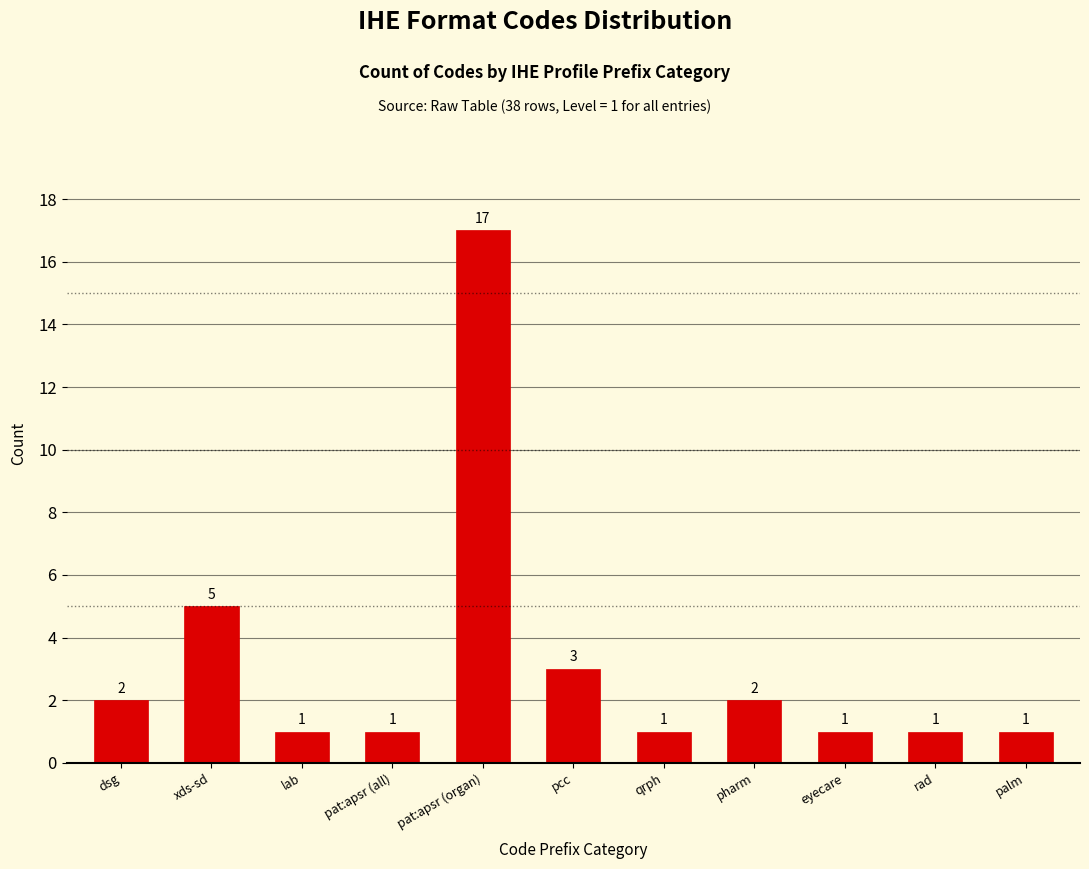

Reading left to right, extract all data points from this chart.

2	5	1	1	17	3	1	2	1	1	1